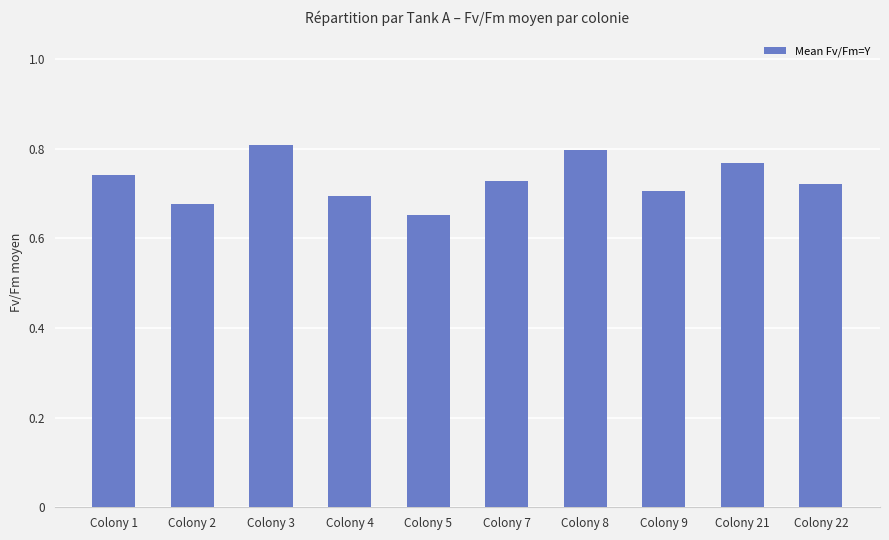

Which label corresponds to the smallest value in the chart?

Colony 5